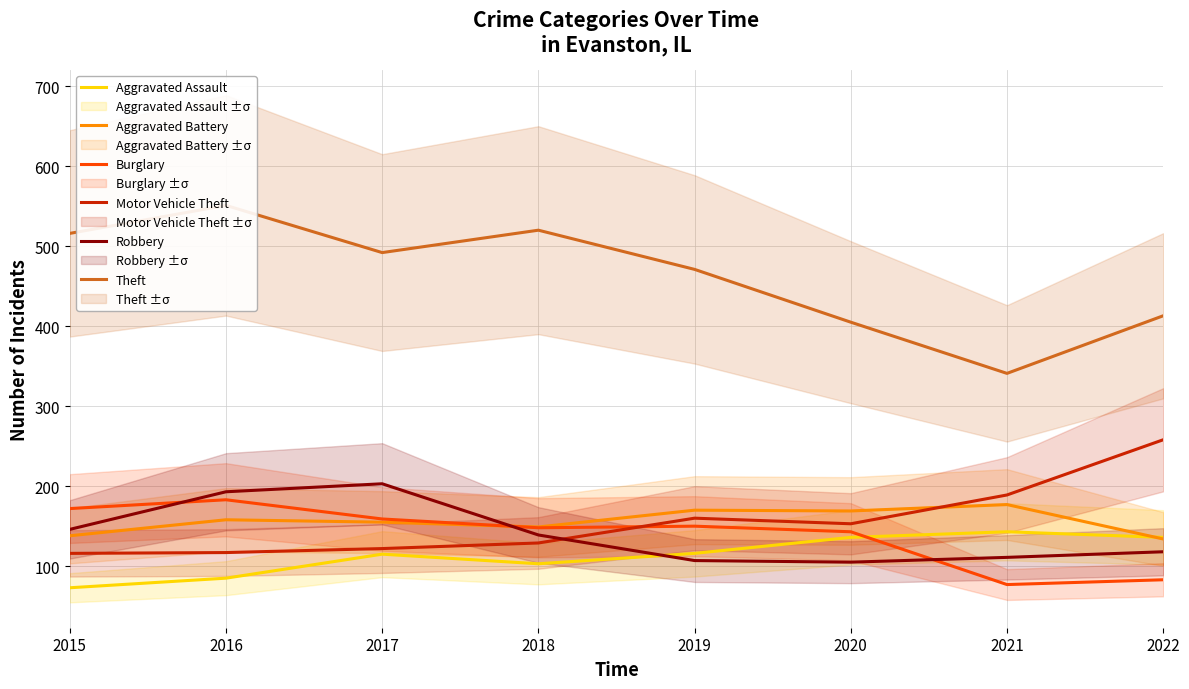

The value of Motor Vehicle Theft at 2021 is 94. True or false?

False